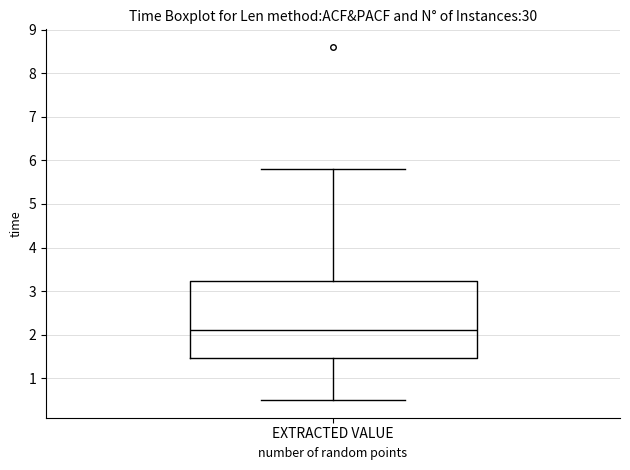

Where is the upper edge of the box for EXTRACTED VALUE on the y-axis? The values are not printed on the chart, so give them approximately, as read against the axis.

3.2